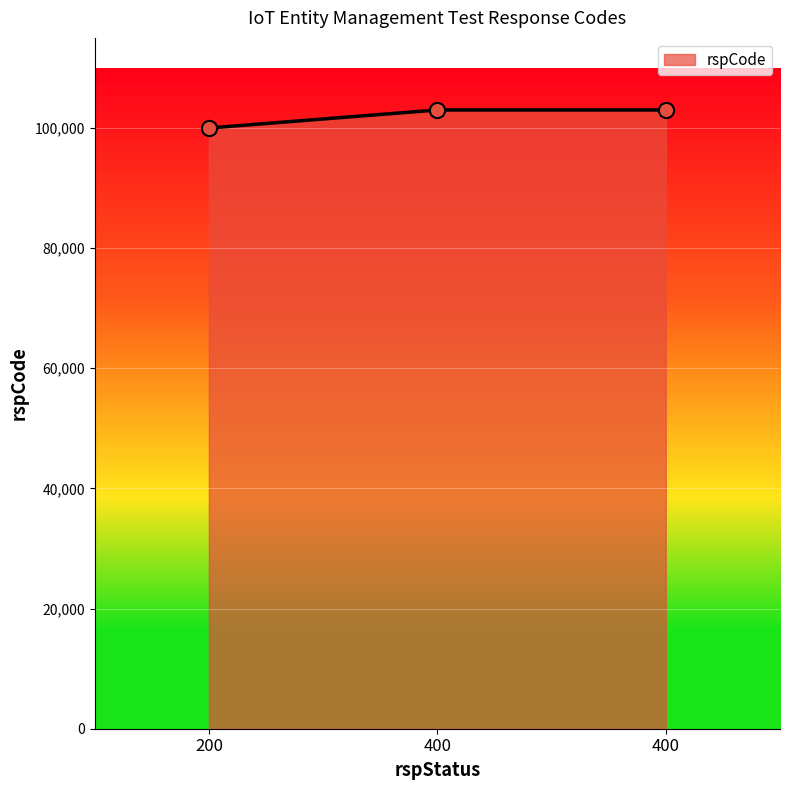

What is the ratio of the value at 200 to the value at 400?

1.0